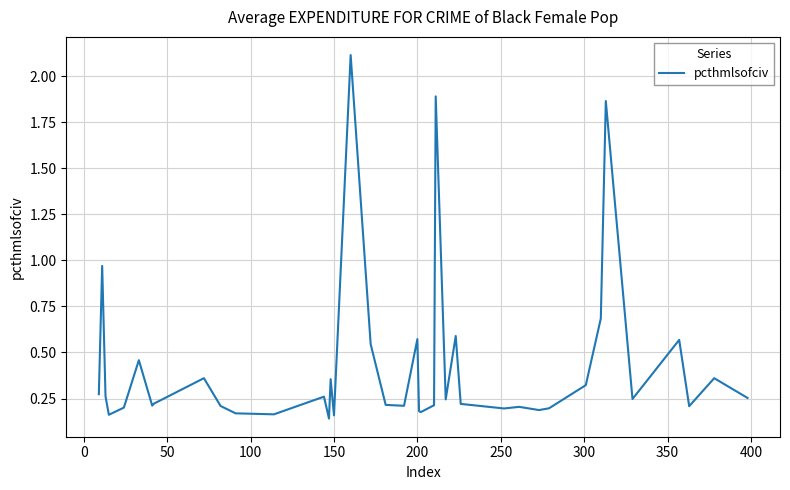

What is the maximum value shown in the chart?

2.1